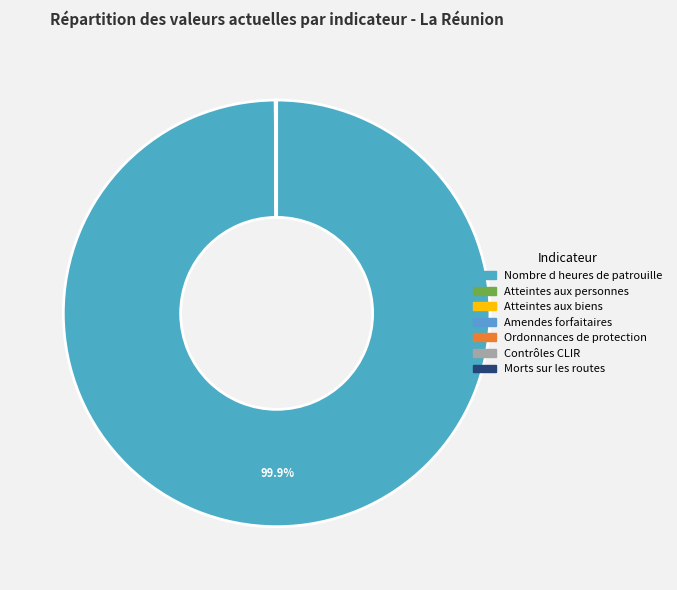

What is the change in value from Nombre d heures de patrouille to Morts sur les routes?

-411833